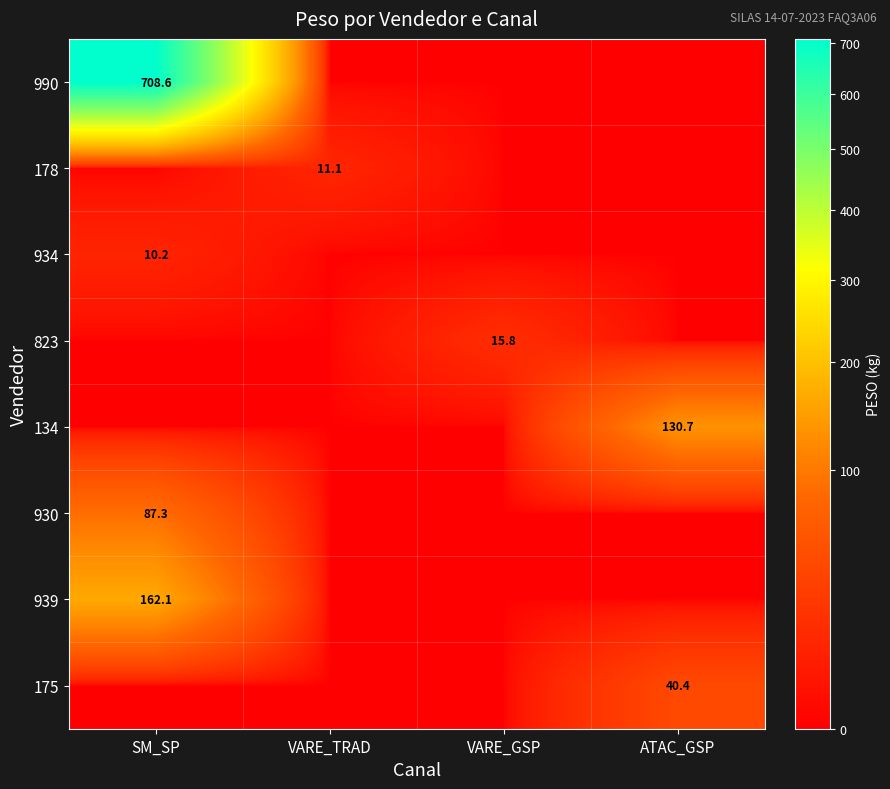

Is the value of 939 at SM_SP greater than the value of 934 at SM_SP?

Yes